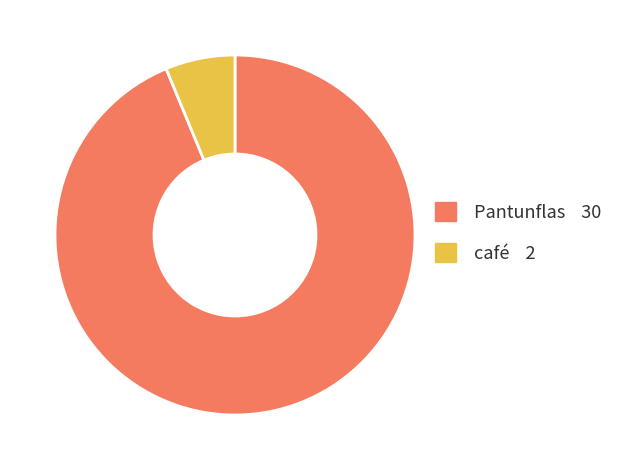

True or false: café 2 accounts for 1% of the total.

False